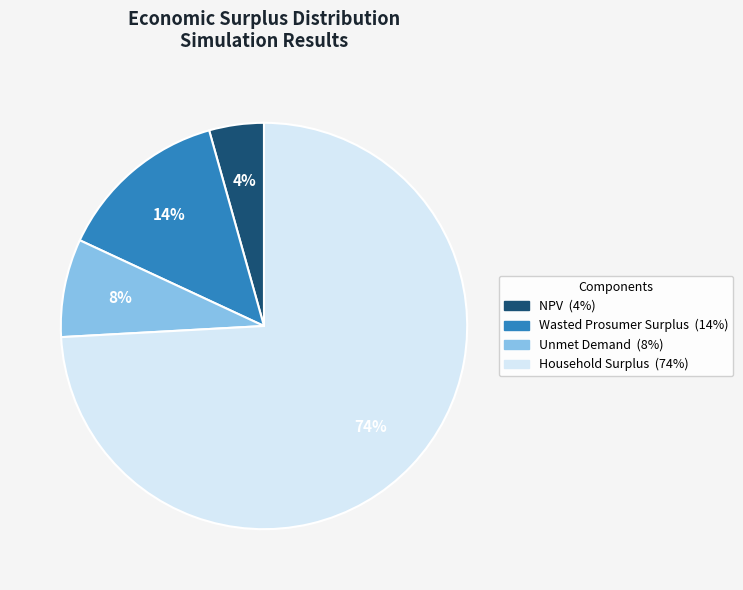

To the nearest percent, what portion does Unmet Demand represent?

8%